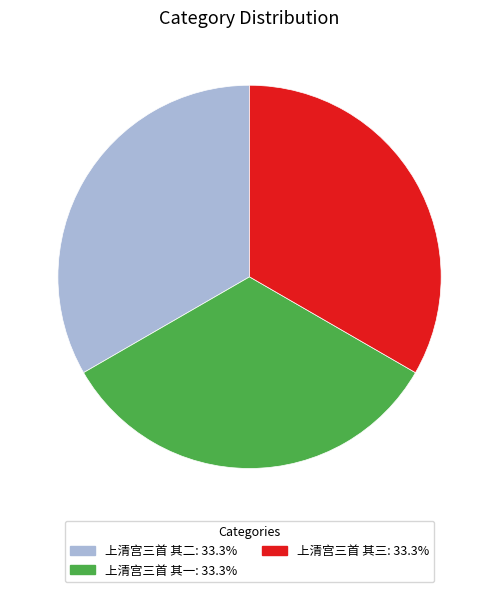

Is the sum of 上清宫三首 其一 and 上清宫三首 其二 greater than half?

Yes